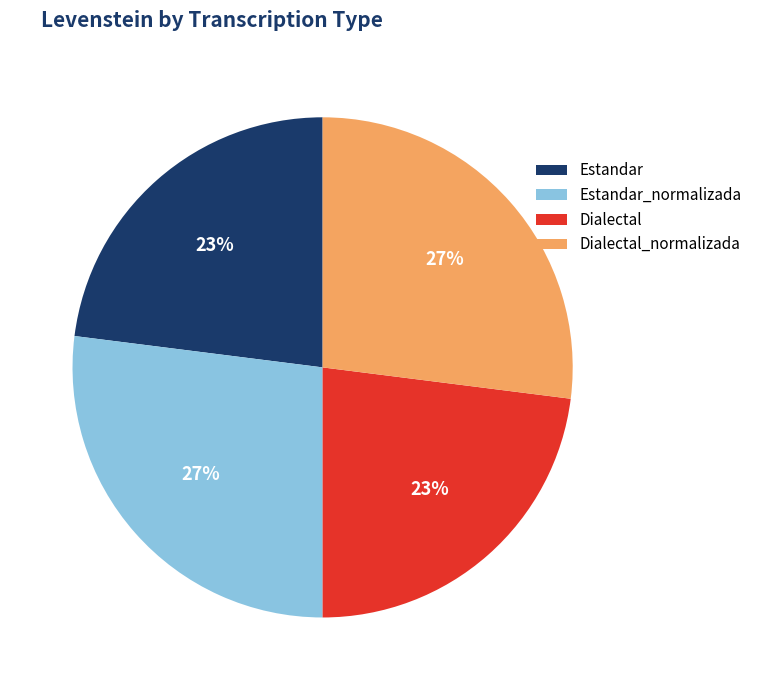

Does Dialectal_normalizada represent more than half of the total?

No